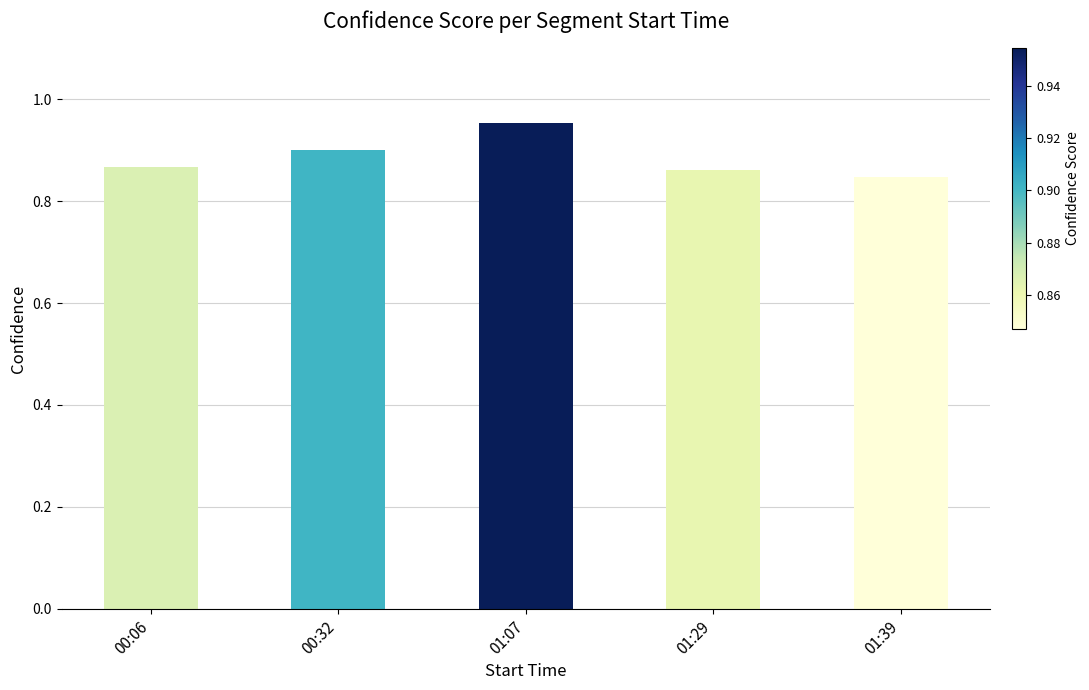

Count the values in the range 0 to 1.

5